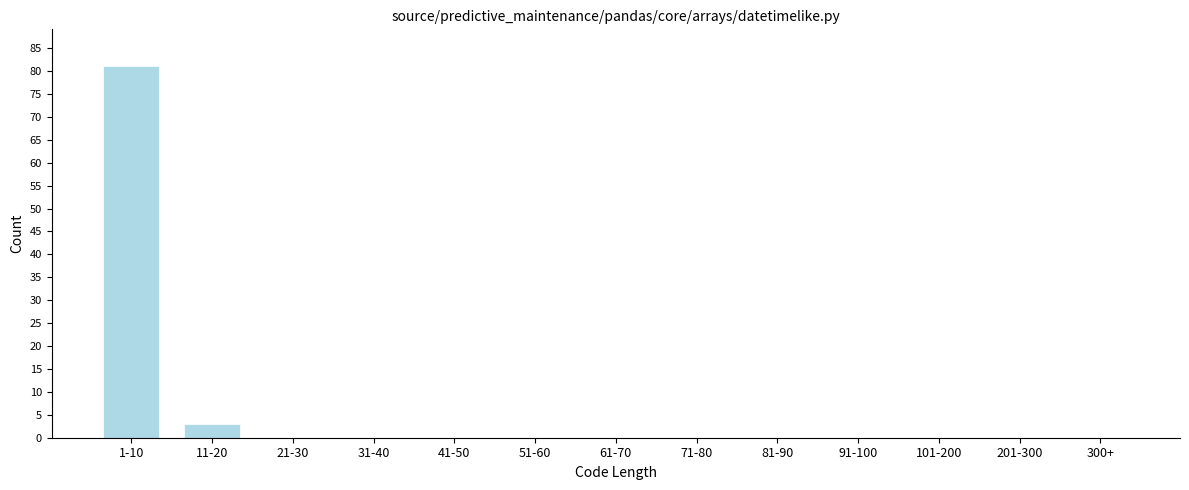

Reading left to right, transcribe all the data shown in this chart.

1-10=81	11-20=3	21-30=0	31-40=0	41-50=0	51-60=0	61-70=0	71-80=0	81-90=0	91-100=0	101-200=0	201-300=0	300+=0